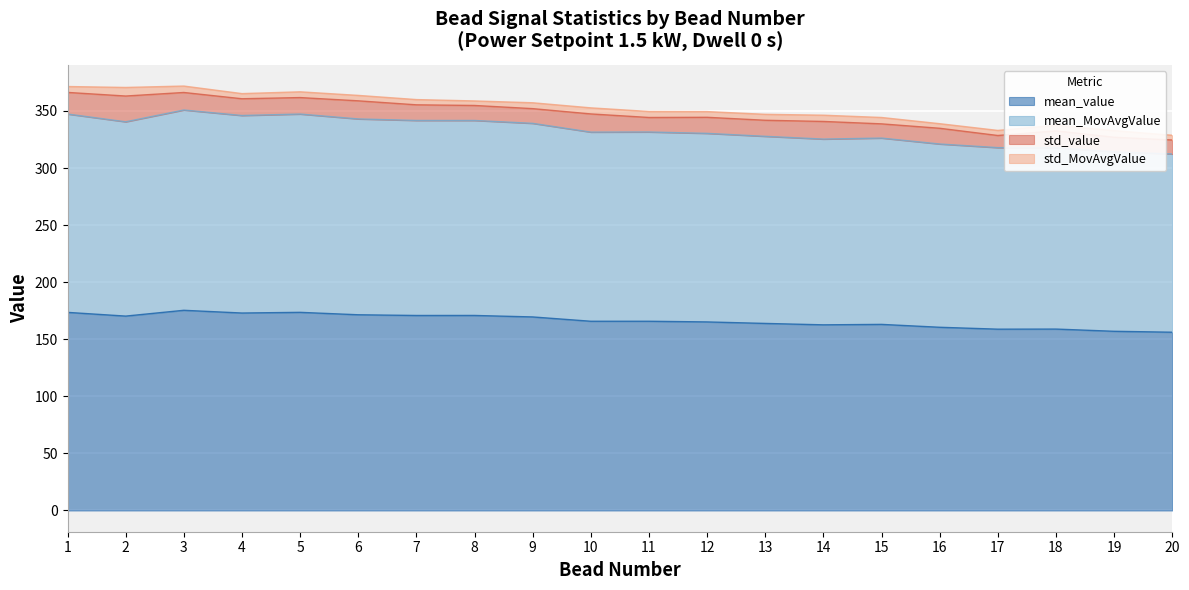

What is the minimum value for mean_value?

156.2